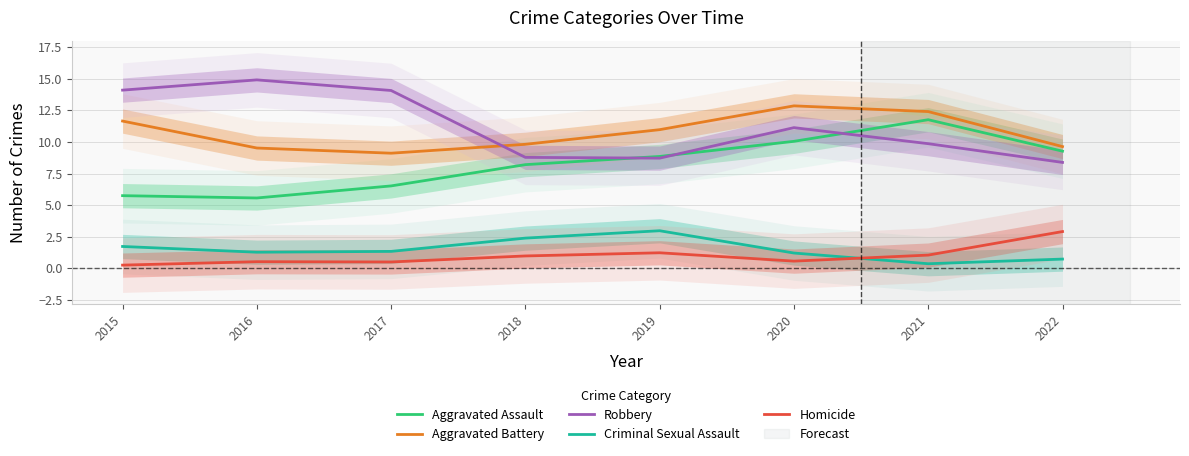

What is the greatest value displayed?

14.9